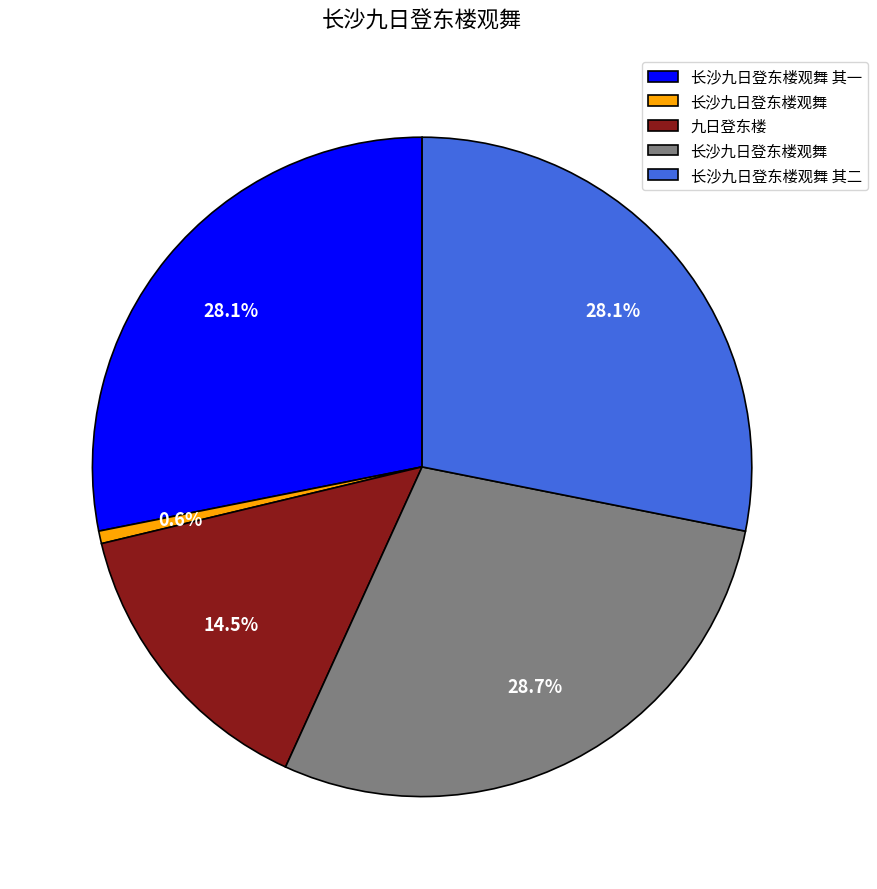

Is there any slice that represents more than half of the pie?

No